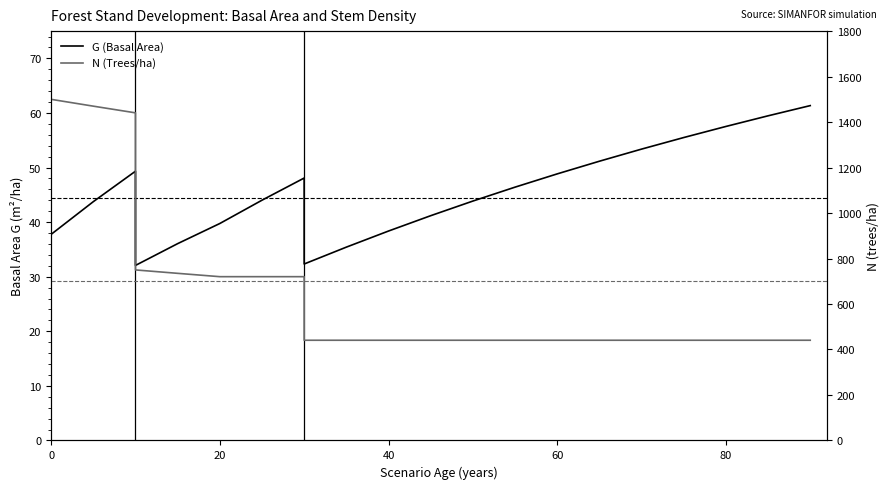

What are all the series names shown in the legend?

G (Basal Area), N (Trees/ha)